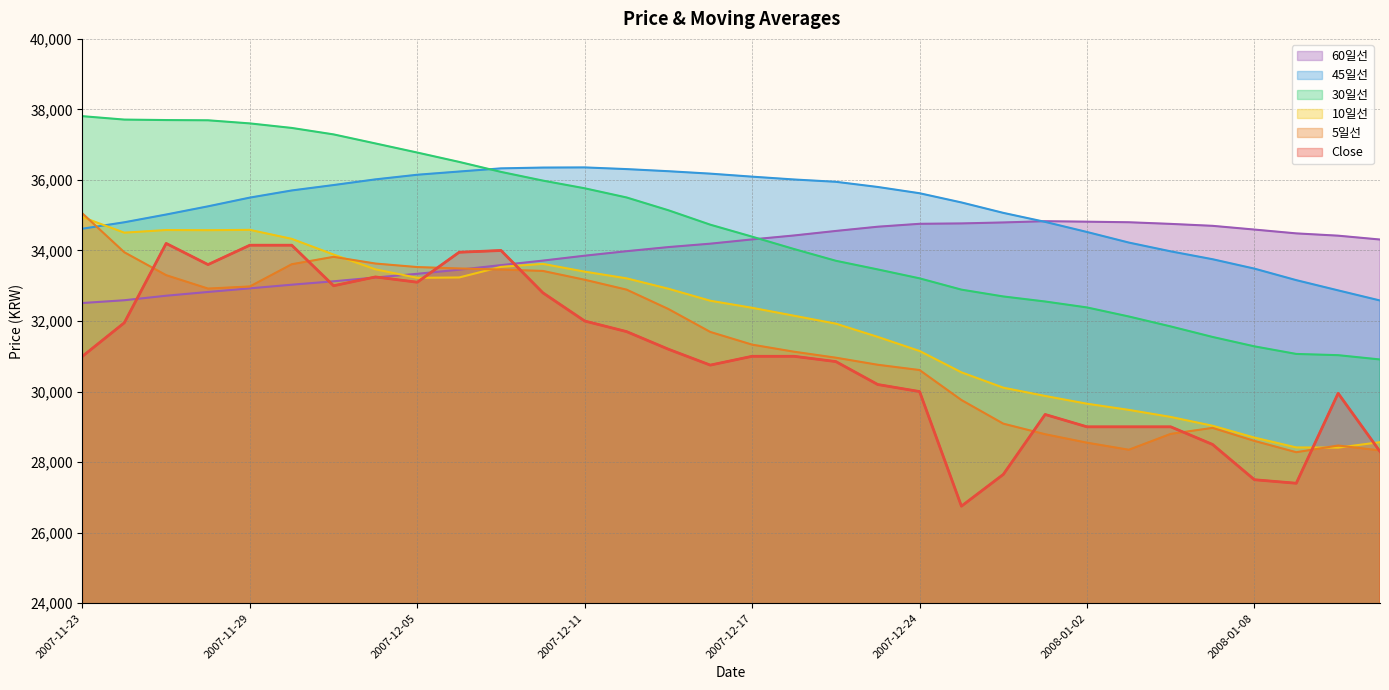

Reading left to right, transcribe all the data shown in this chart.

Close: 31000.0	31950.0	34200.0	33600.0	34150.0	34150.0	33000.0	33250.0	33100.0	33950.0	34000.0	32800.0	32000.0	31700.0	31200.0	30750.0	31000.0	31000.0	30850.0	30200.0	30000.0	26750.0	27650.0	29350.0	29000.0	29000.0	29000.0	28500.0	27500.0	27400.0	29950.0	28300.0
5일선: 35050.0	33950.0	33300.0	32920.0	32980.0	33610.0	33820.0	33630.0	33530.0	33490.0	33460.0	33420.0	33170.0	32890.0	32340.0	31690.0	31330.0	31130.0	30960.0	30760.0	30610.0	29760.0	29090.0	28790.0	28550.0	28350.0	28800.0	28970.0	28600.0	28280.0	28470.0	28330.0
10일선: 34945.0	34505.0	34580.0	34575.0	34585.0	34330.0	33885.0	33465.0	33225.0	33235.0	33535.0	33620.0	33400.0	33210.0	32915.0	32575.0	32375.0	32150.0	31925.0	31550.0	31150.0	30545.0	30110.0	29875.0	29655.0	29480.0	29280.0	29030.0	28695.0	28415.0	28410.0	28565.0
30일선: 37808.3	37711.7	37698.3	37691.7	37603.3	37475.0	37291.7	37035.0	36776.7	36511.7	36228.3	35981.7	35763.3	35503.3	35140.0	34731.7	34391.7	34041.7	33708.3	33463.3	33210.0	32890.0	32696.7	32553.3	32385.0	32128.3	31846.7	31548.3	31281.7	31066.7	31031.7	30910.0
45일선: 34617.8	34800.0	35020.0	35252.2	35500.0	35702.2	35855.6	36016.7	36147.8	36238.9	36328.9	36351.1	36355.6	36307.8	36247.8	36178.9	36093.3	36013.3	35947.8	35801.1	35623.3	35362.2	35066.7	34811.1	34524.4	34224.4	33975.6	33752.2	33485.6	33158.9	32868.9	32582.2
60일선: 32510.8	32589.2	32717.5	32824.2	32926.7	33030.0	33126.7	33234.2	33339.2	33455.0	33585.0	33713.3	33852.5	33980.0	34096.7	34193.3	34314.2	34425.8	34554.2	34674.2	34756.7	34767.5	34795.0	34830.8	34816.7	34800.8	34754.2	34699.2	34593.3	34485.0	34420.0	34310.8